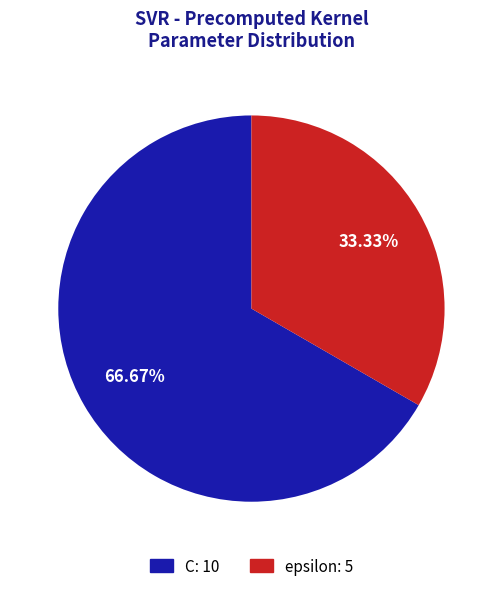

Count the number of slices in the pie.

2